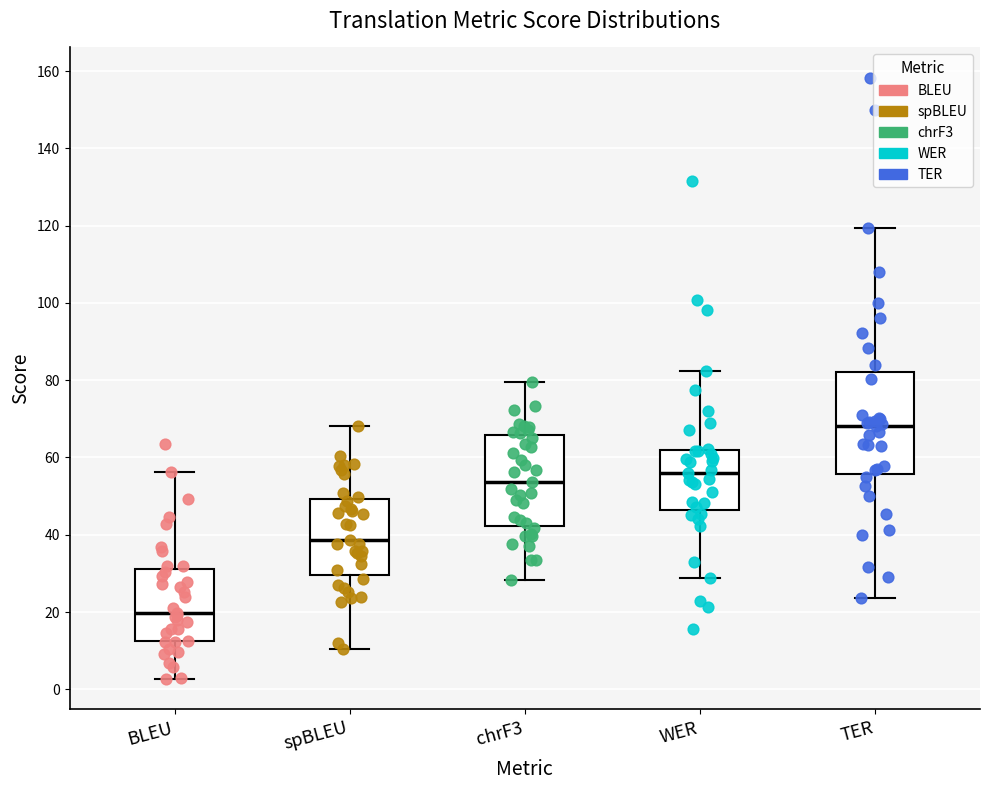

Which box has the lowest median line?

BLEU